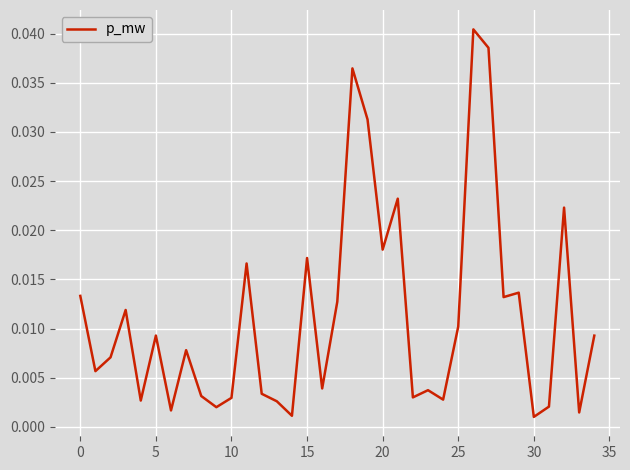

How many lines are shown in the chart?

1